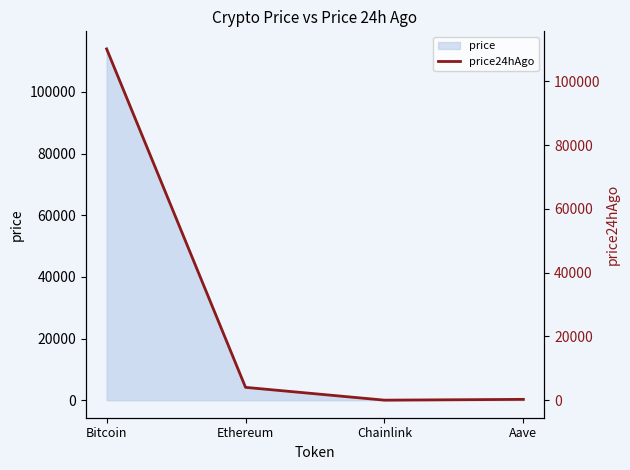

Where is the data nearest to the value 55083?

Ethereum